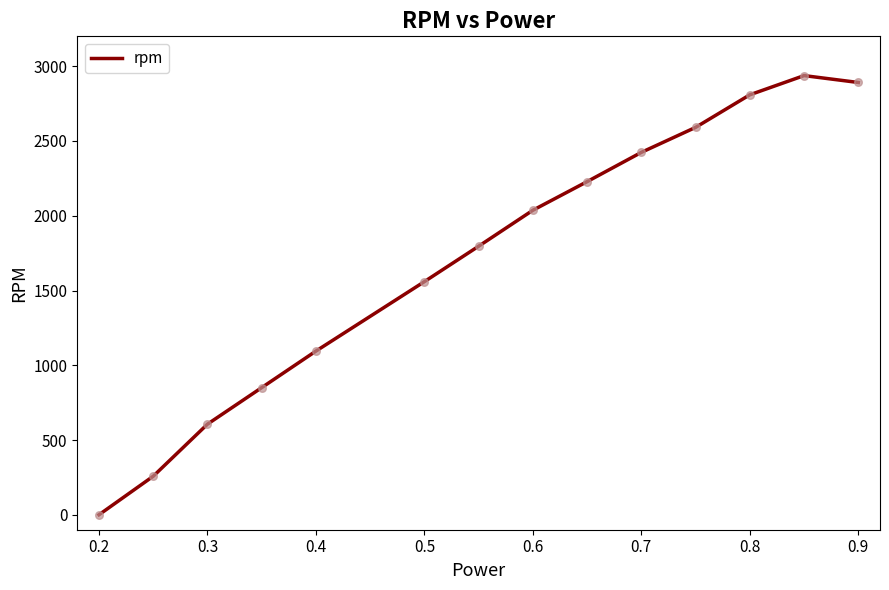

What is the difference between the maximum and minimum values?

2937.4